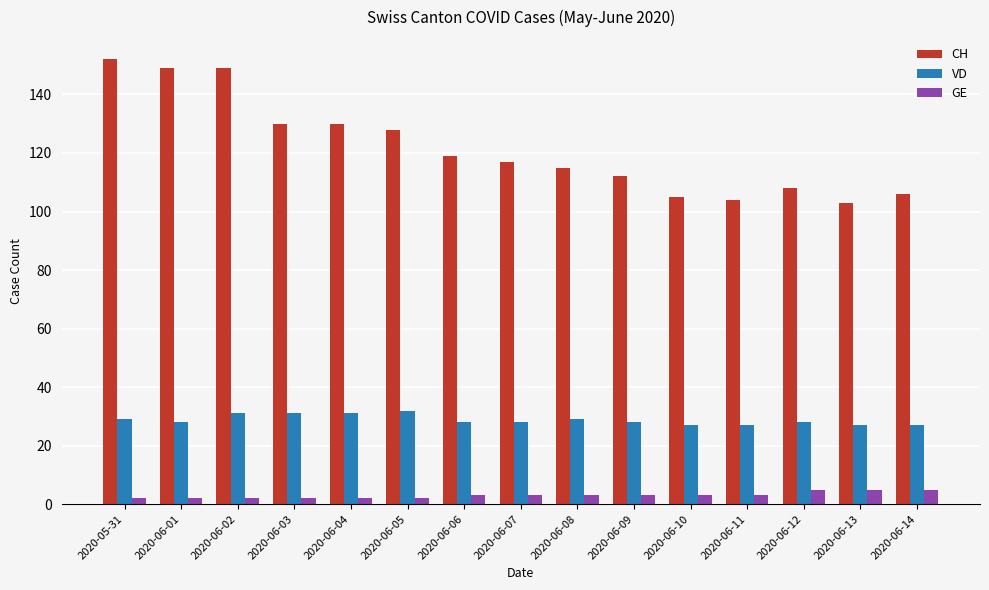

What are all the series names shown in the legend?

CH, VD, GE